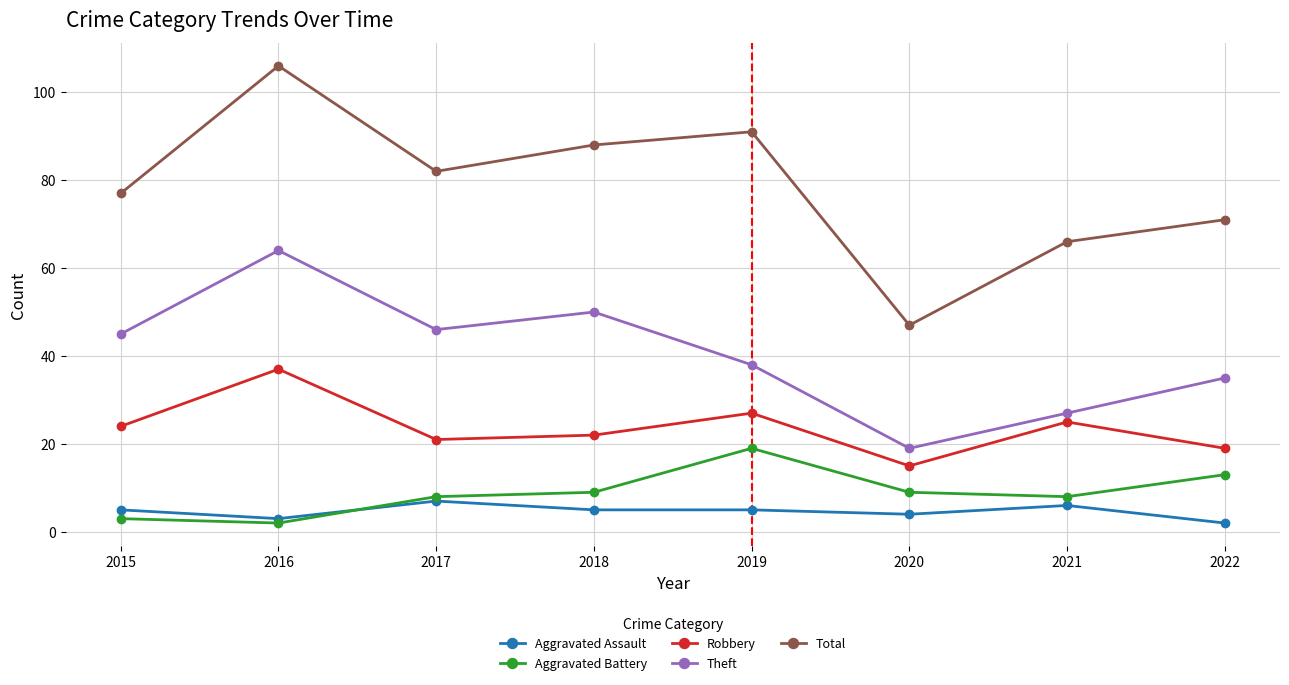

The value of Total at 2015 is 77. True or false?

True